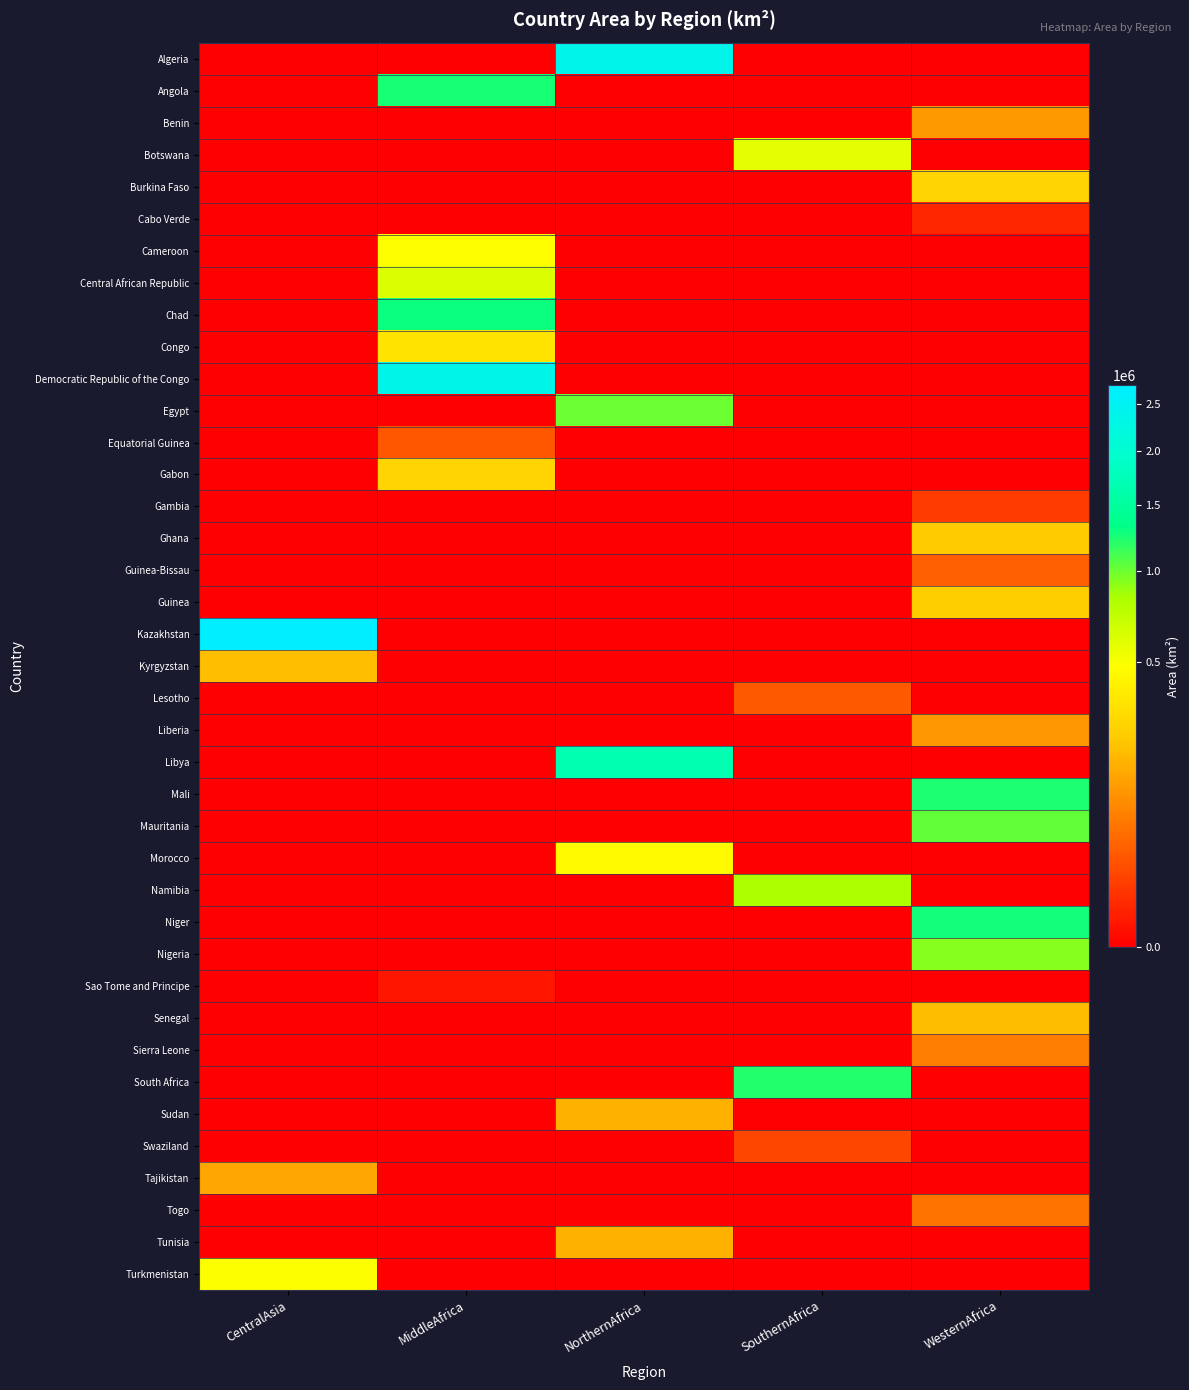

At which category does the chart reach its minimum across all series?

CentralAsia